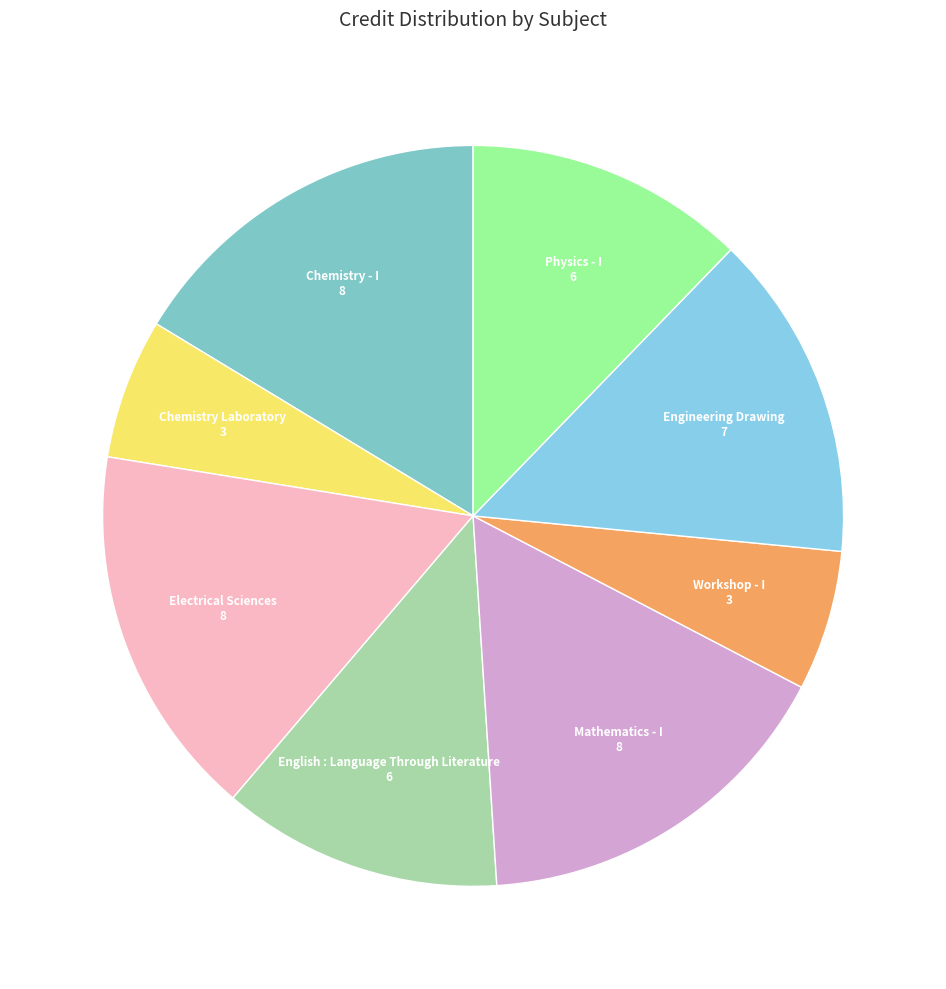

What is the ratio of the value at English : Language Through Literature to the value at Physics - I?

1.0